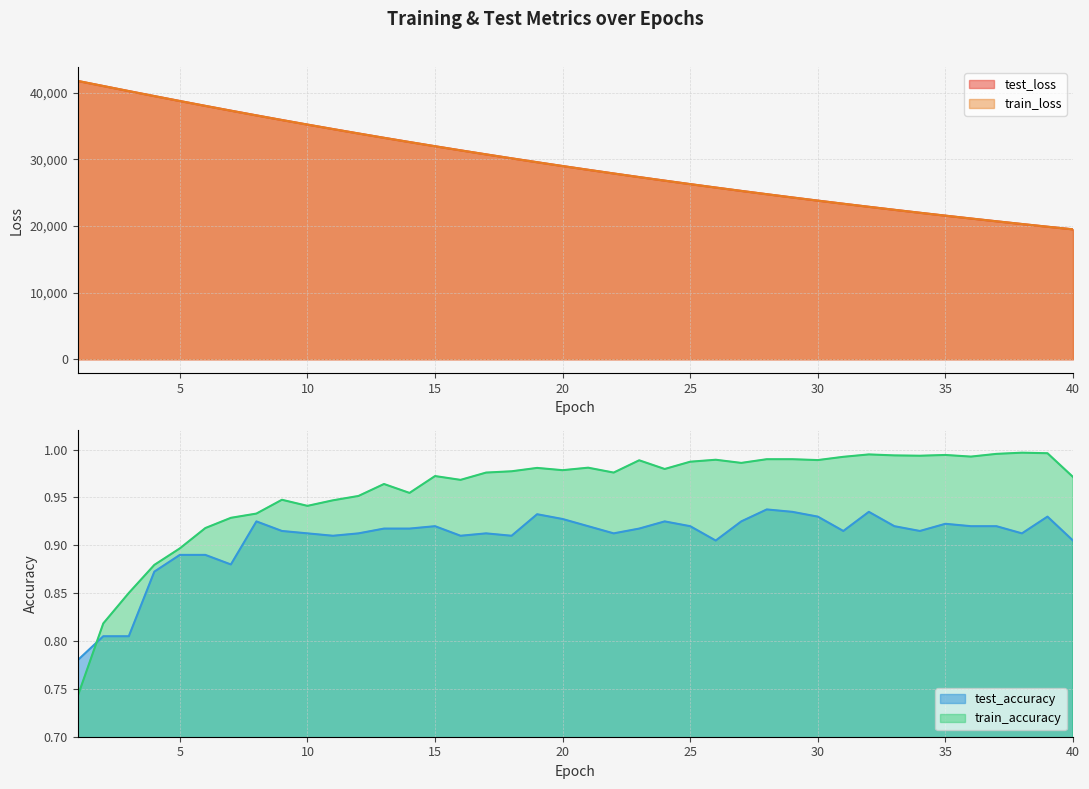

Reading left to right, what are all the values shown in this chart?

test_loss: 1=41740.0	2=40980.7	3=40222.1	4=39472.9	5=38733.3	6=38003.6	7=37285.5	8=36579.0	9=35883.4	10=35199.5	11=34527.5	12=33867.7	13=33217.3	14=32579.8	15=31952.8	16=31337.4	17=30732.6	18=30138.8	19=29555.1	20=28982.5	21=28420.5	22=27868.6	23=27326.2	24=26794.2	25=26270.9	26=25757.6	27=25254.2	28=24759.4	29=24273.7	30=23797.5	31=23329.7	32=22870.4	33=22419.5	34=21977.0	35=21542.7	36=21116.6	37=20698.2	38=20287.2	39=19884.2	40=19489.2
train_loss: 1=41744.1	2=40980.3	3=40221.1	4=39471.5	5=38731.5	6=38001.3	7=37283.0	8=36576.3	9=35880.8	10=35197.3	11=34525.1	12=33864.5	13=33214.7	14=32577.1	15=31950.2	16=31334.7	17=30730.0	18=30136.3	19=29553.0	20=28980.5	21=28418.2	22=27866.1	23=27323.8	24=26791.6	25=26268.9	26=25755.8	27=25252.1	28=24757.6	29=24272.2	30=23795.7	31=23327.8	32=22868.6	33=22417.9	34=21975.4	35=21541.2	36=21114.9	37=20696.5	38=20285.9	39=19882.9	40=19487.6
test_accuracy: 1=0.8	2=0.8	3=0.8	4=0.9	5=0.9	6=0.9	7=0.9	8=0.9	9=0.9	10=0.9	11=0.9	12=0.9	13=0.9	14=0.9	15=0.9	16=0.9	17=0.9	18=0.9	19=0.9	20=0.9	21=0.9	22=0.9	23=0.9	24=0.9	25=0.9	26=0.9	27=0.9	28=0.9	29=0.9	30=0.9	31=0.9	32=0.9	33=0.9	34=0.9	35=0.9	36=0.9	37=0.9	38=0.9	39=0.9	40=0.9
train_accuracy: 1=0.7	2=0.8	3=0.9	4=0.9	5=0.9	6=0.9	7=0.9	8=0.9	9=0.9	10=0.9	11=0.9	12=1.0	13=1.0	14=1.0	15=1.0	16=1.0	17=1.0	18=1.0	19=1.0	20=1.0	21=1.0	22=1.0	23=1.0	24=1.0	25=1.0	26=1.0	27=1.0	28=1.0	29=1.0	30=1.0	31=1.0	32=1.0	33=1.0	34=1.0	35=1.0	36=1.0	37=1.0	38=1.0	39=1.0	40=1.0